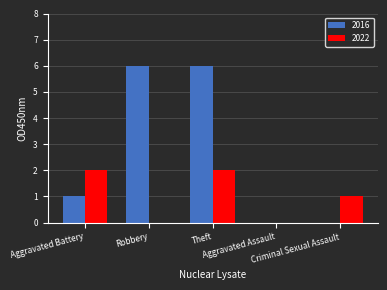

Which series has the largest total across all categories?

2016